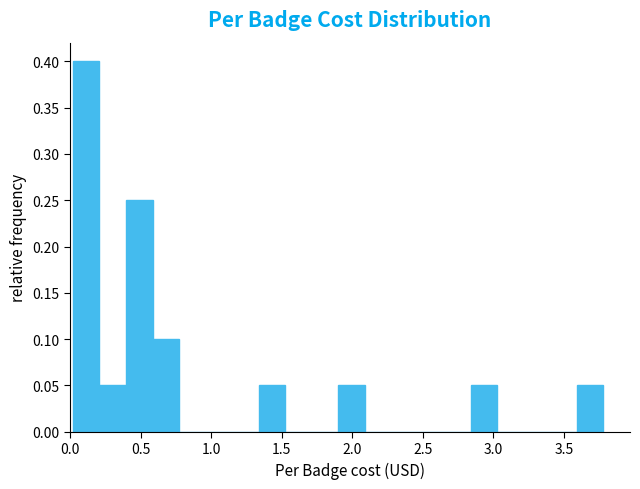

Read against the x-axis, roughly where is the centre of the tallest bar?

0.10